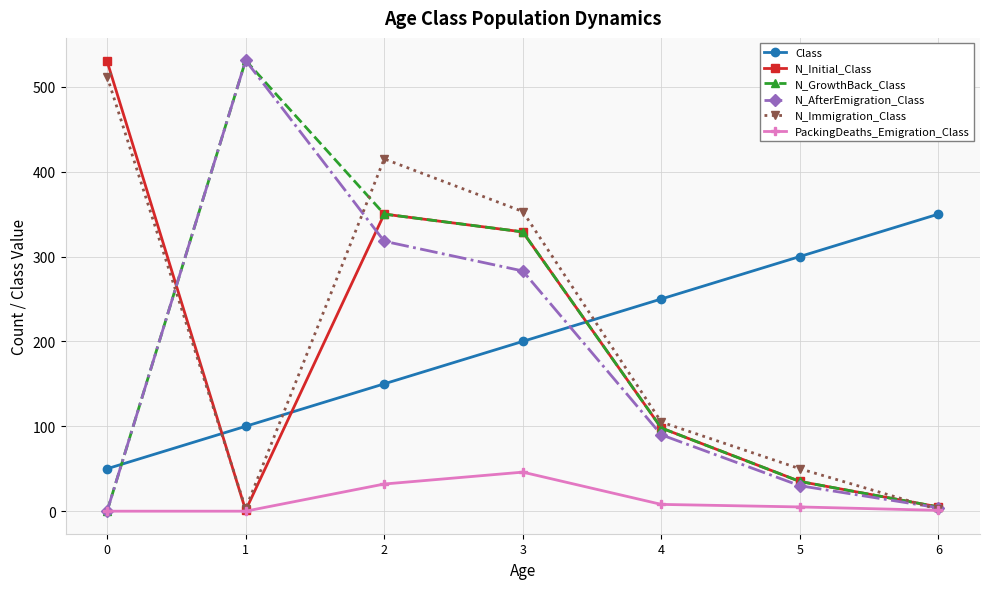

What are all the series names shown in the legend?

Class, N_Initial_Class, N_GrowthBack_Class, N_AfterEmigration_Class, N_Immigration_Class, PackingDeaths_Emigration_Class